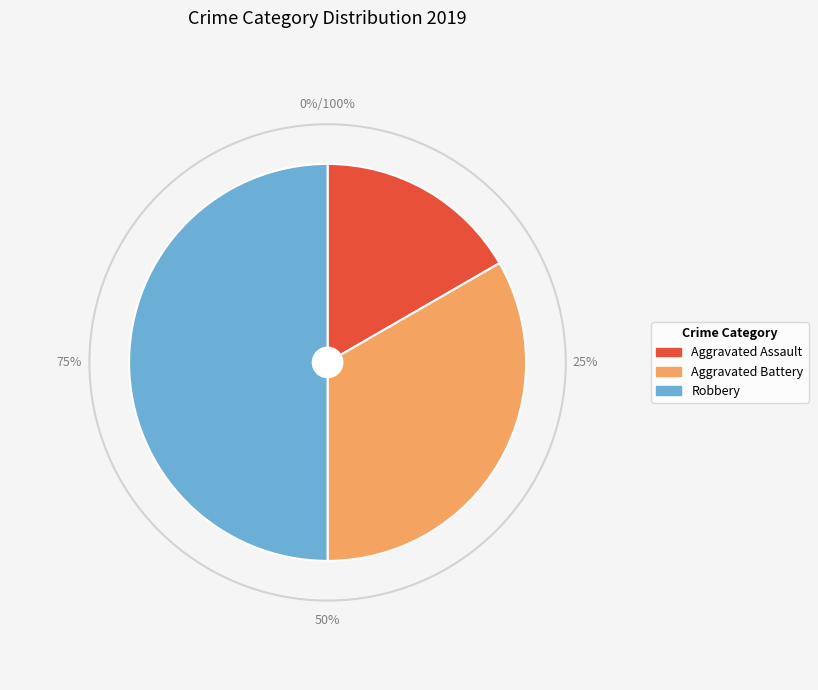

To the nearest percent, what is the combined percentage of Aggravated Assault and Aggravated Battery?

50%